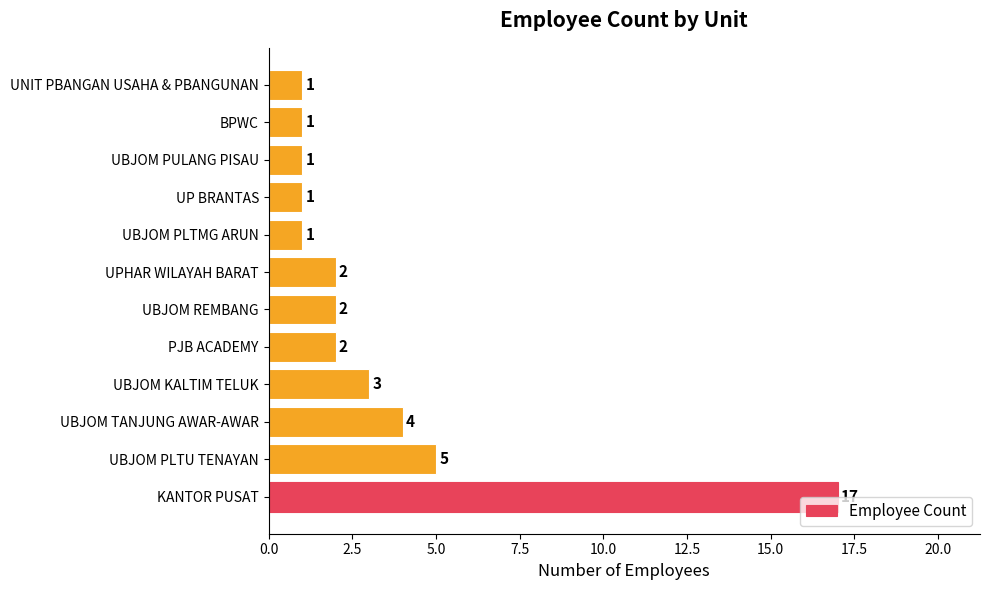

What is the greatest value displayed?

17